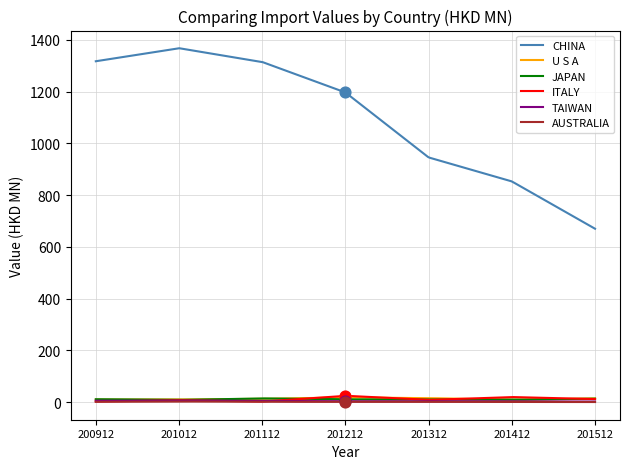

What are all the series names shown in the legend?

CHINA, U S A, JAPAN, ITALY, TAIWAN, AUSTRALIA